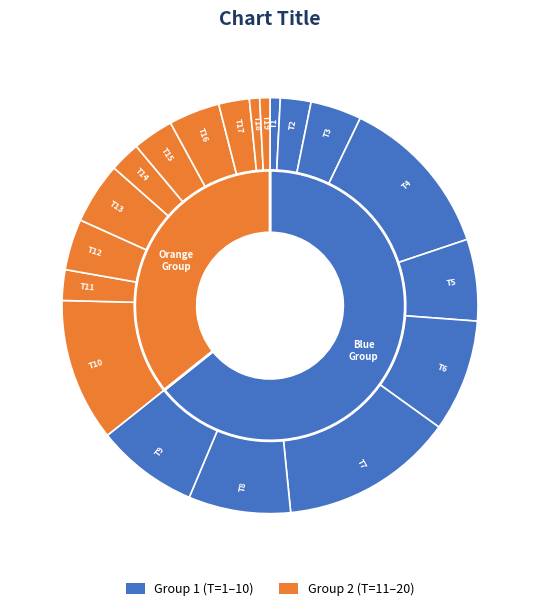

Between T=10 and T=6, which is larger?

T=10